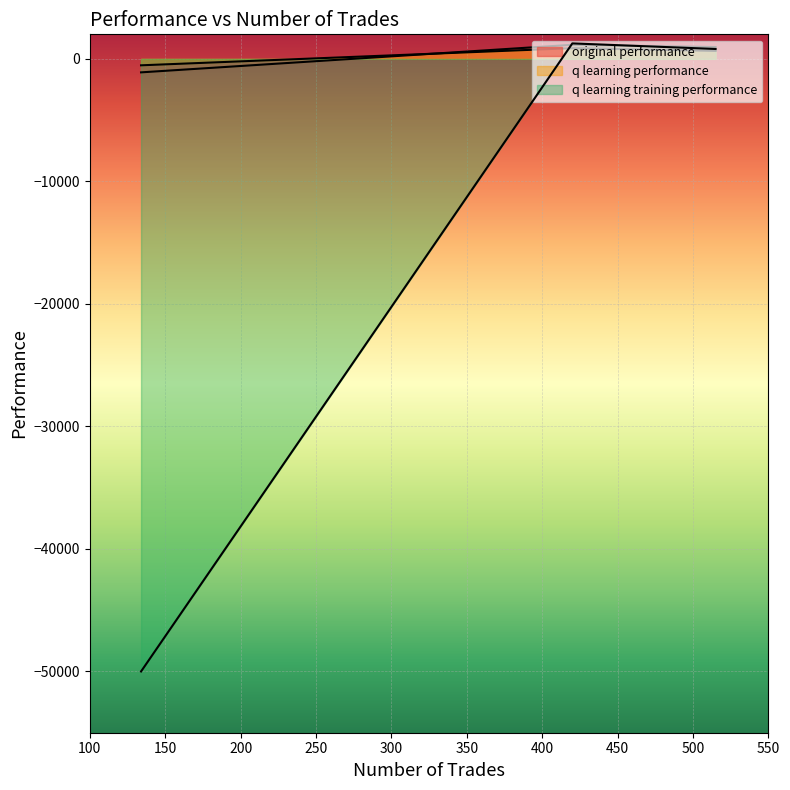

How many lines are shown in the chart?

3